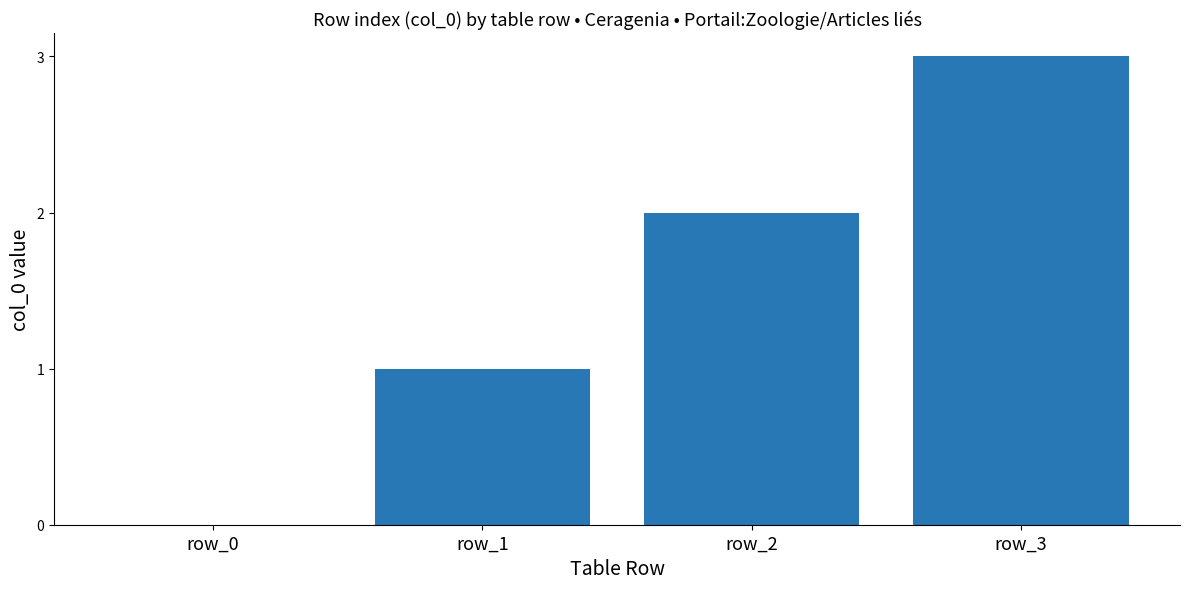

How many values are between 1 and 3?

3